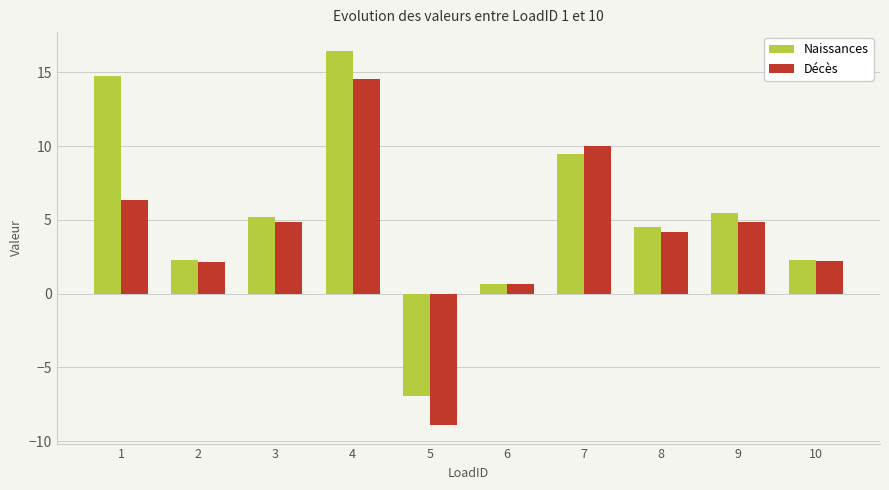

List the series in order of their overall mean, highest first.

Naissances, Décès